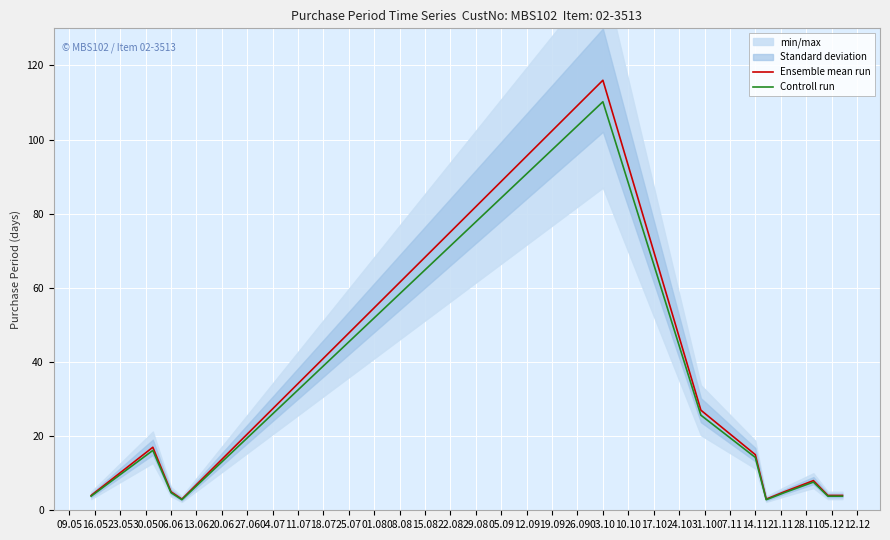

Which category has the highest value in the Controll run series?

03.10